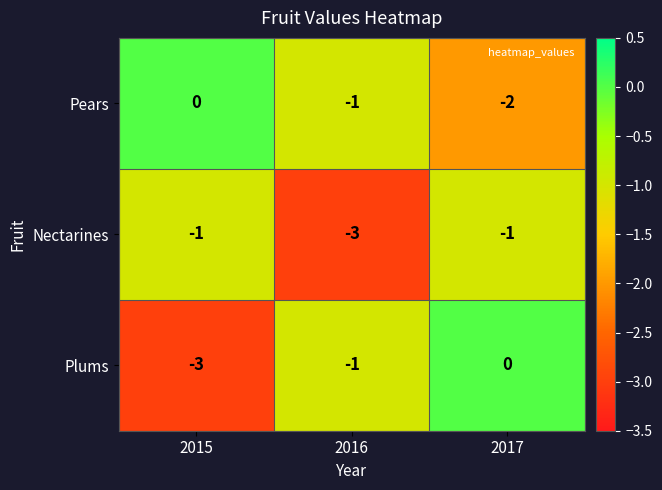

Count the number of data series in this chart.

3